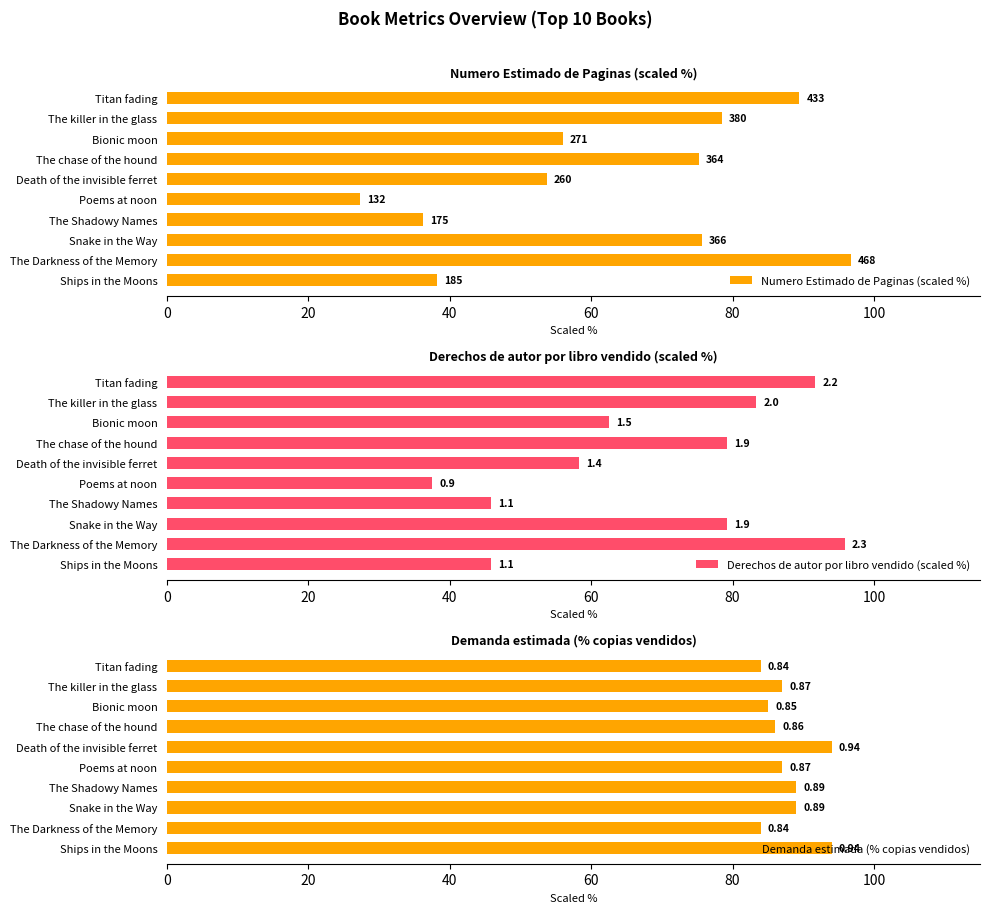

What are all the series names shown in the legend?

Numero Estimado de Paginas (scaled %), Derechos de autor por libro vendido (scaled %), Demanda estimada (% copias vendidos)